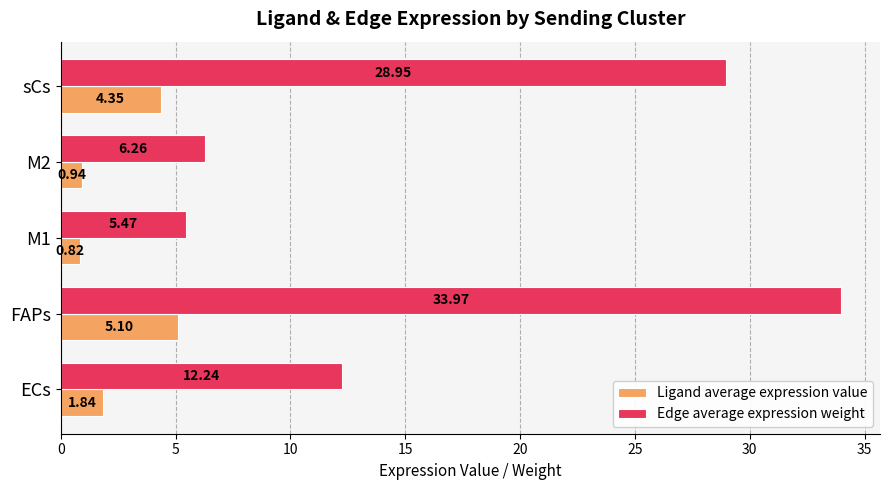

At which label does Ligand average expression value reach its peak?

FAPs